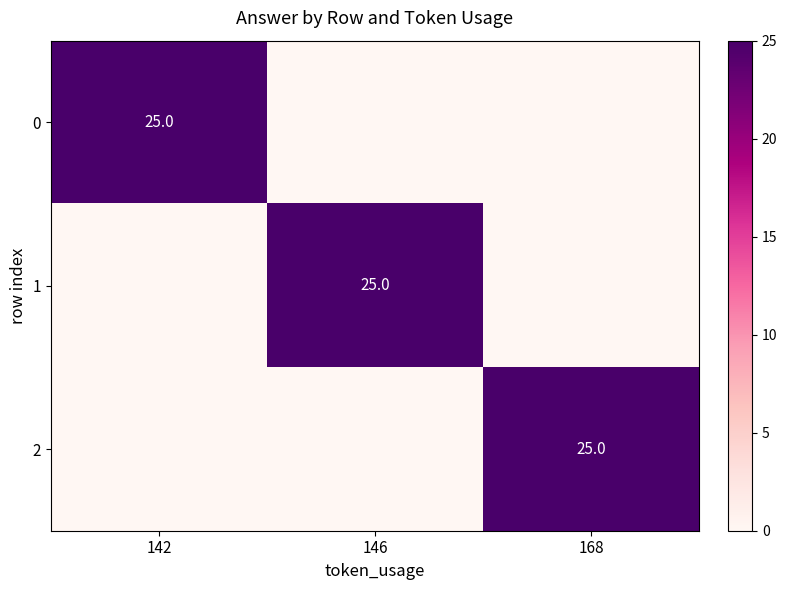

True or false: 2 has a value of 25 at 168.

True